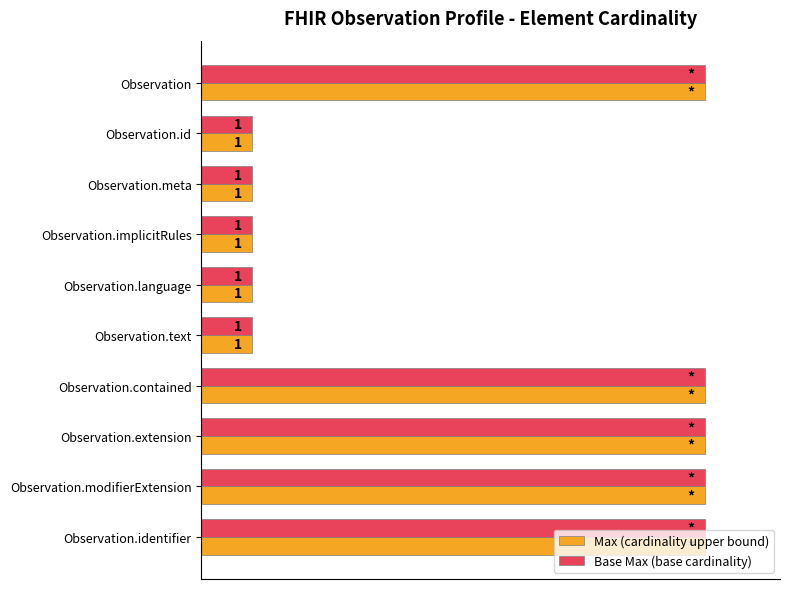

What is the difference between the maximum and minimum values in the Max (cardinality upper bound) series?

90